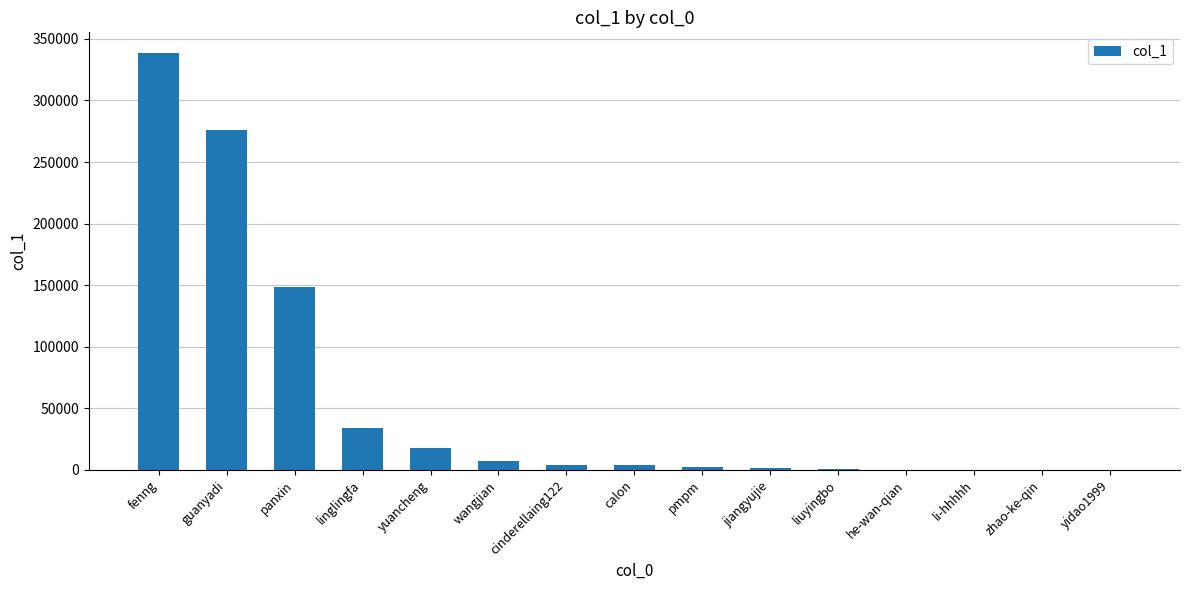

Which has a higher value, cinderellaing122 or liuyingbo?

cinderellaing122